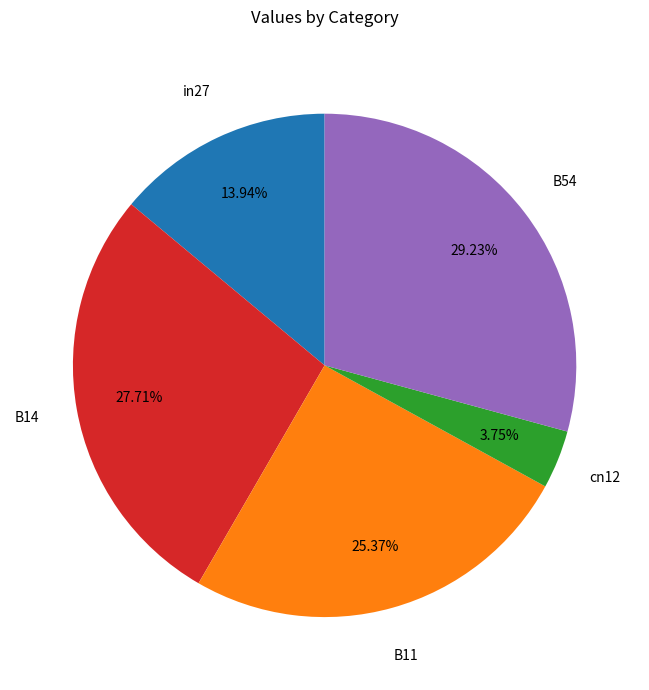

How many slices are in this pie chart?

5